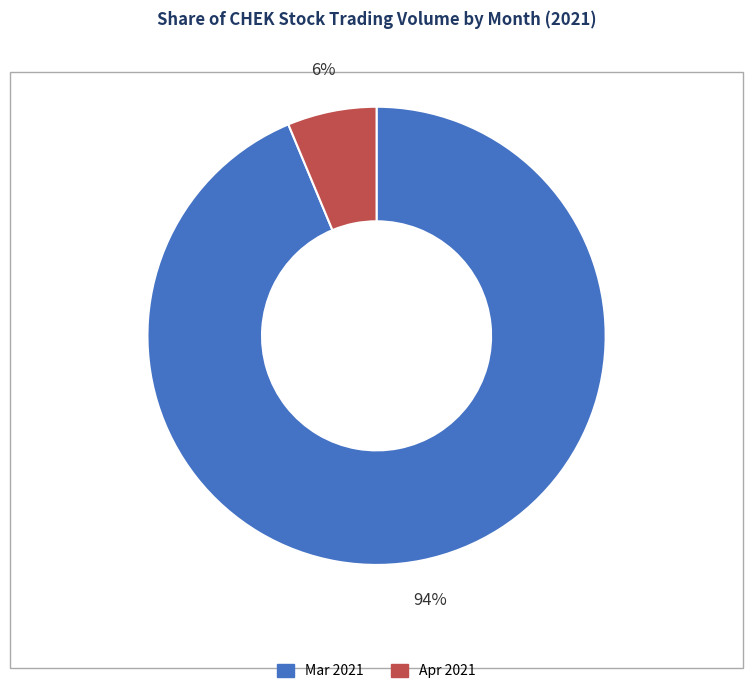

Which has a higher value, Apr 2021 or Mar 2021?

Mar 2021